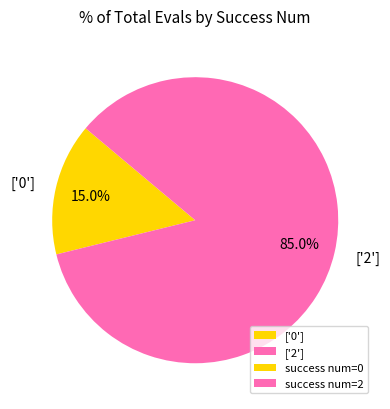

To the nearest percent, what is the difference between the largest and smallest slice percentages?

70%